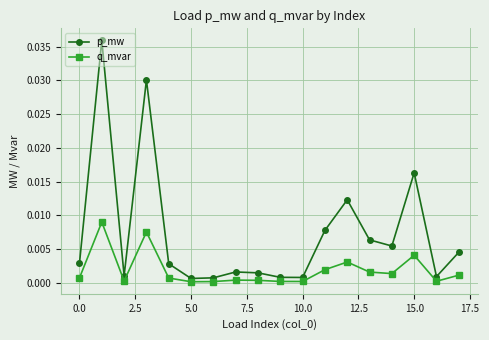

Which series has the largest total across all categories?

p_mw